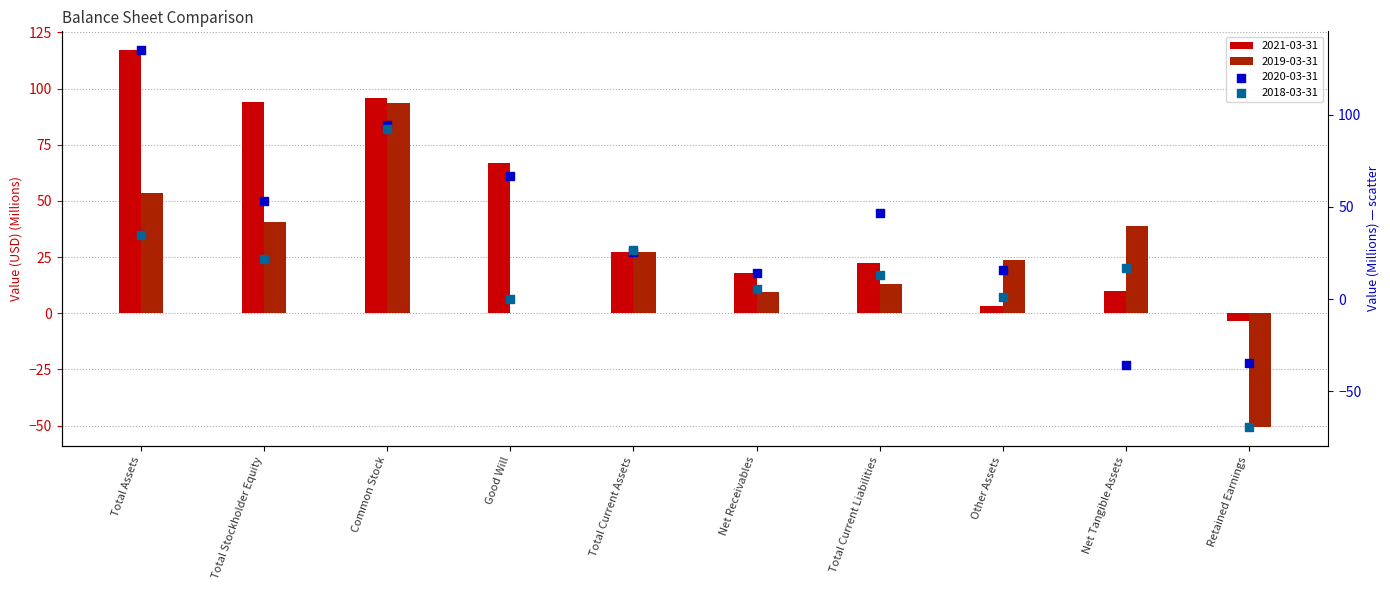

Which series contains the highest Y value?

2020-03-31